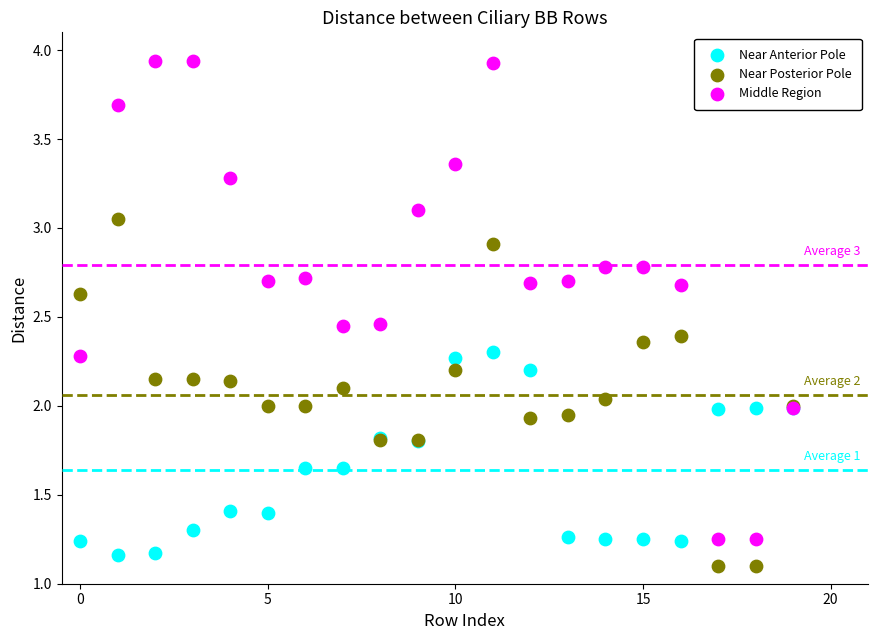

Which series has the largest Y range (max minus min)?

Middle Region